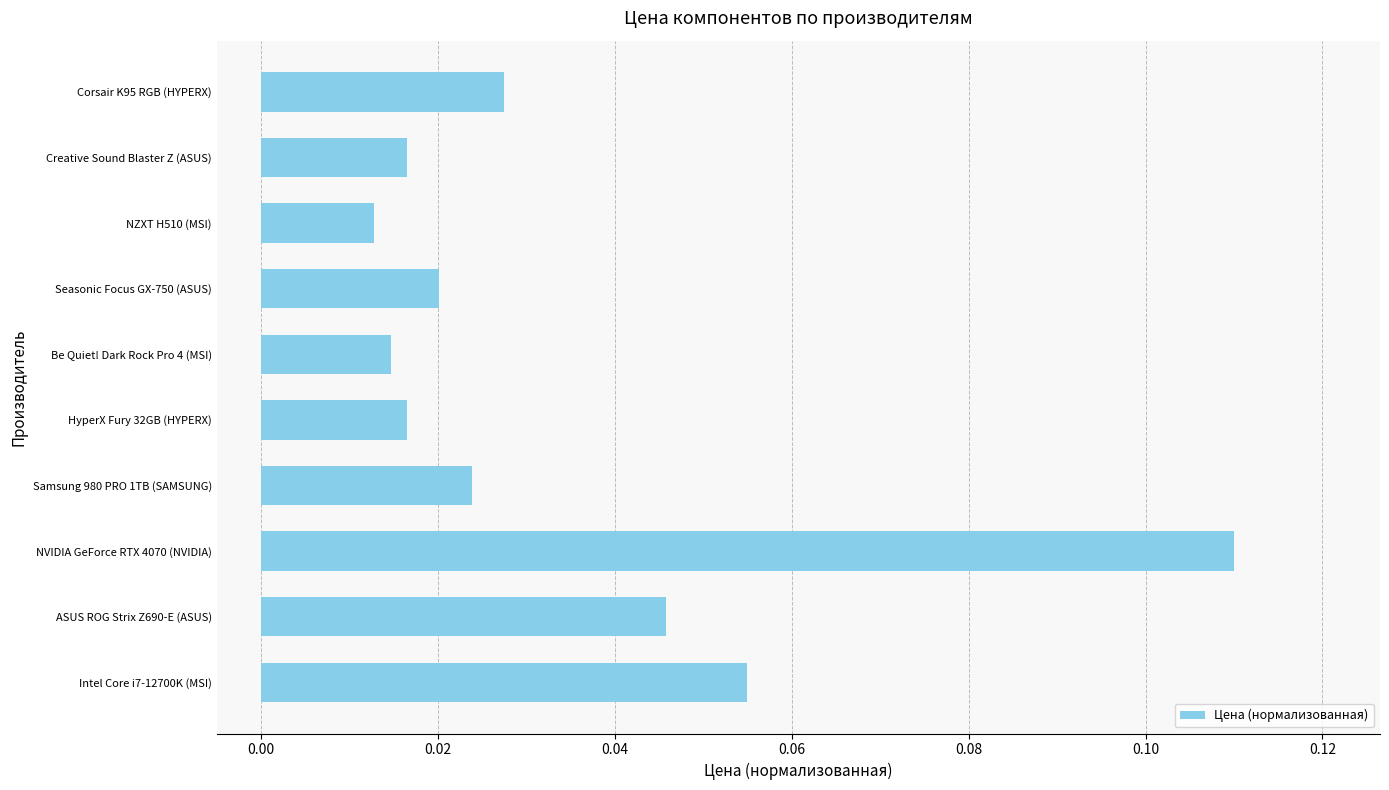

How many categories are shown in the chart?

10